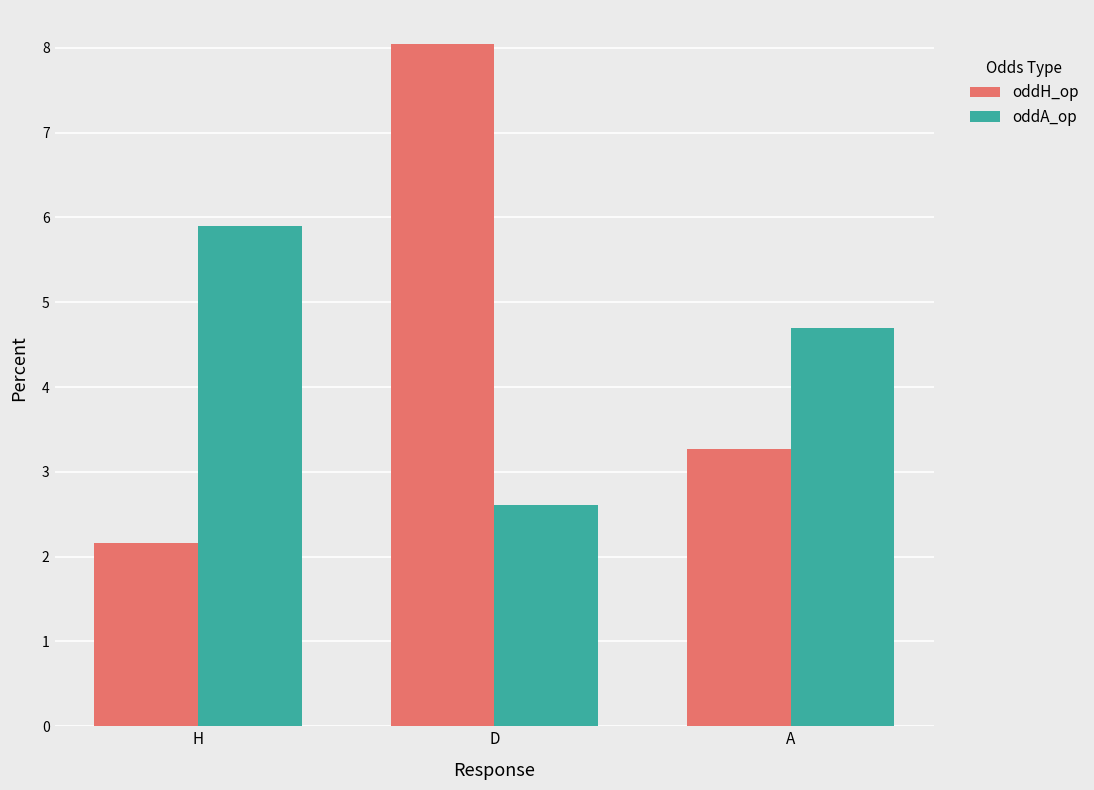

Reading left to right, list all the values displayed in this chart.

oddH_op: H=2.2	D=8.0	A=3.3
oddA_op: H=5.9	D=2.6	A=4.7